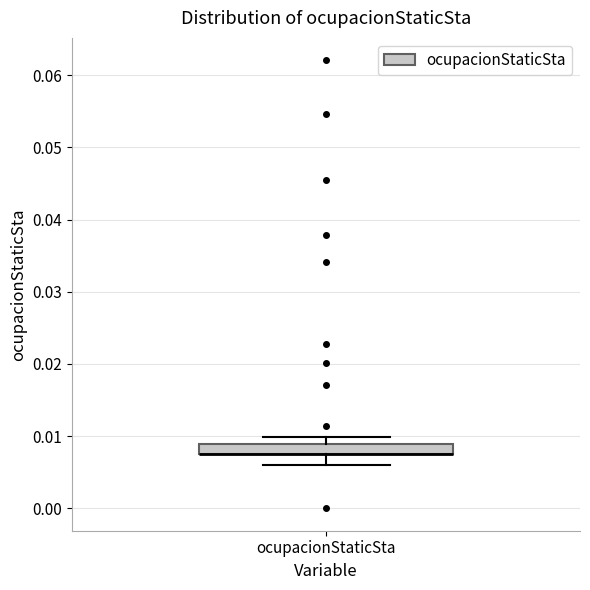

Where is the upper edge of the box for ocupacionStaticSta on the y-axis? The values are not printed on the chart, so give them approximately, as read against the axis.

0.009